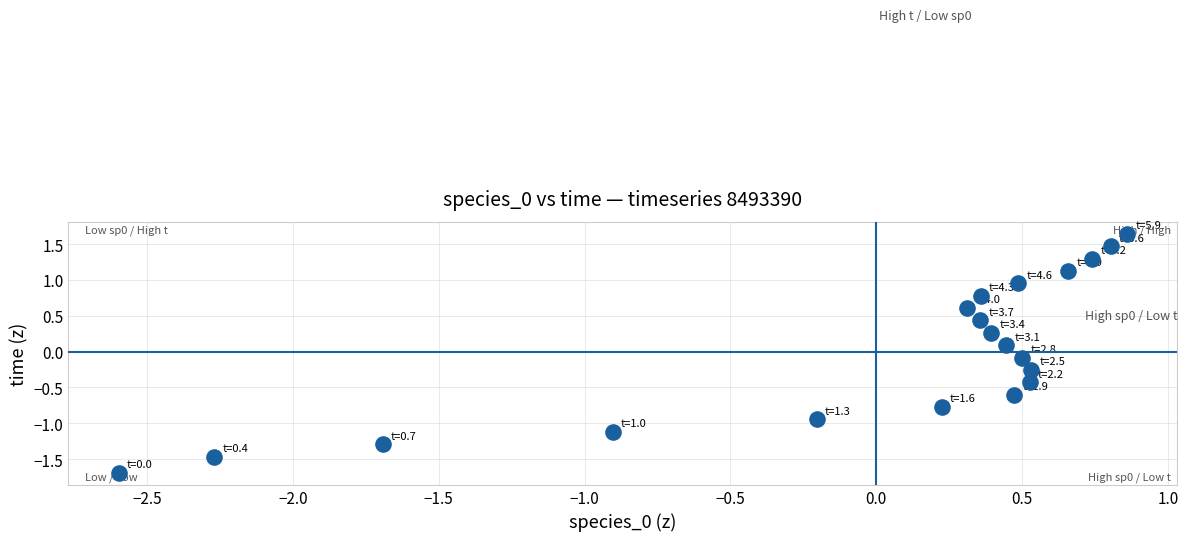

What is the range of Y values (max minus min)?

3.3